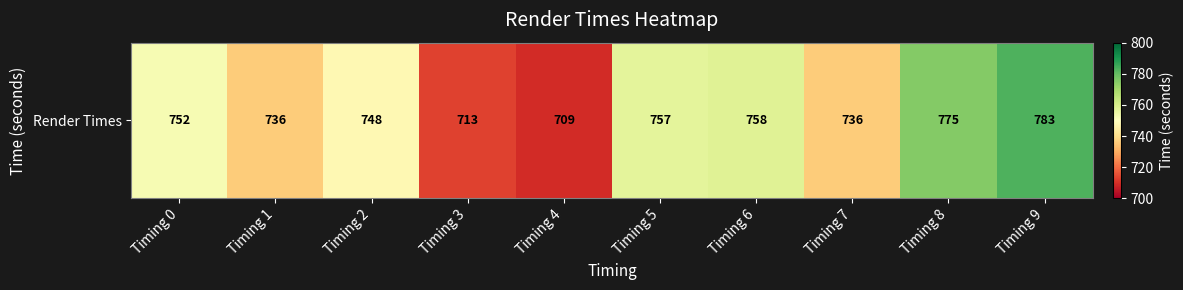

What is the difference between the maximum and second lowest values?

70